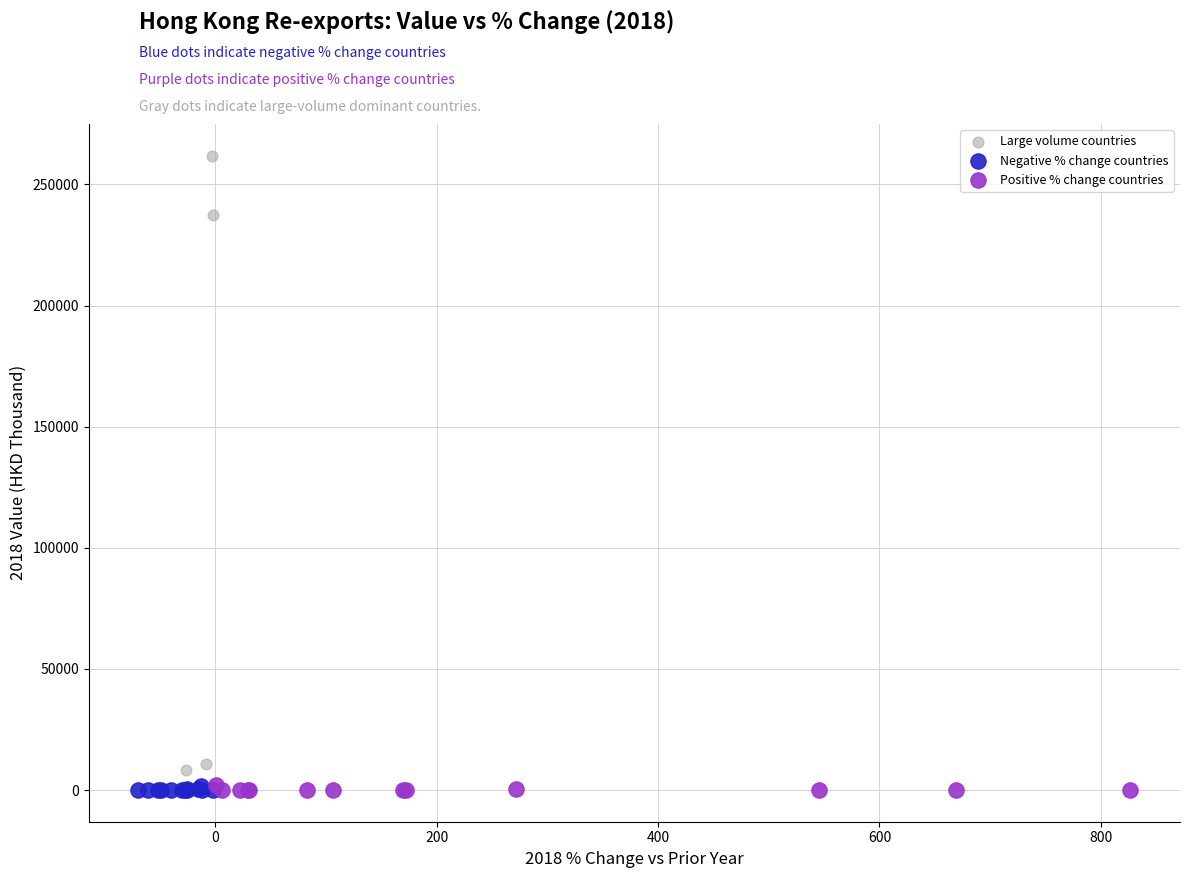

Which series has the widest spread of Y values?

Large volume countries